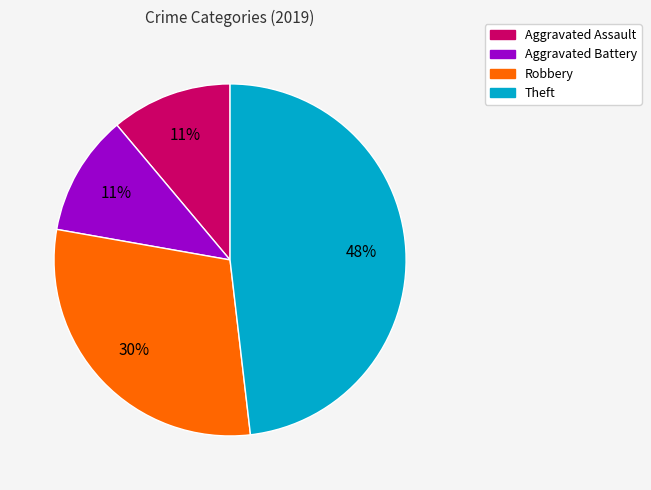

Is there any slice that represents more than half of the pie?

No